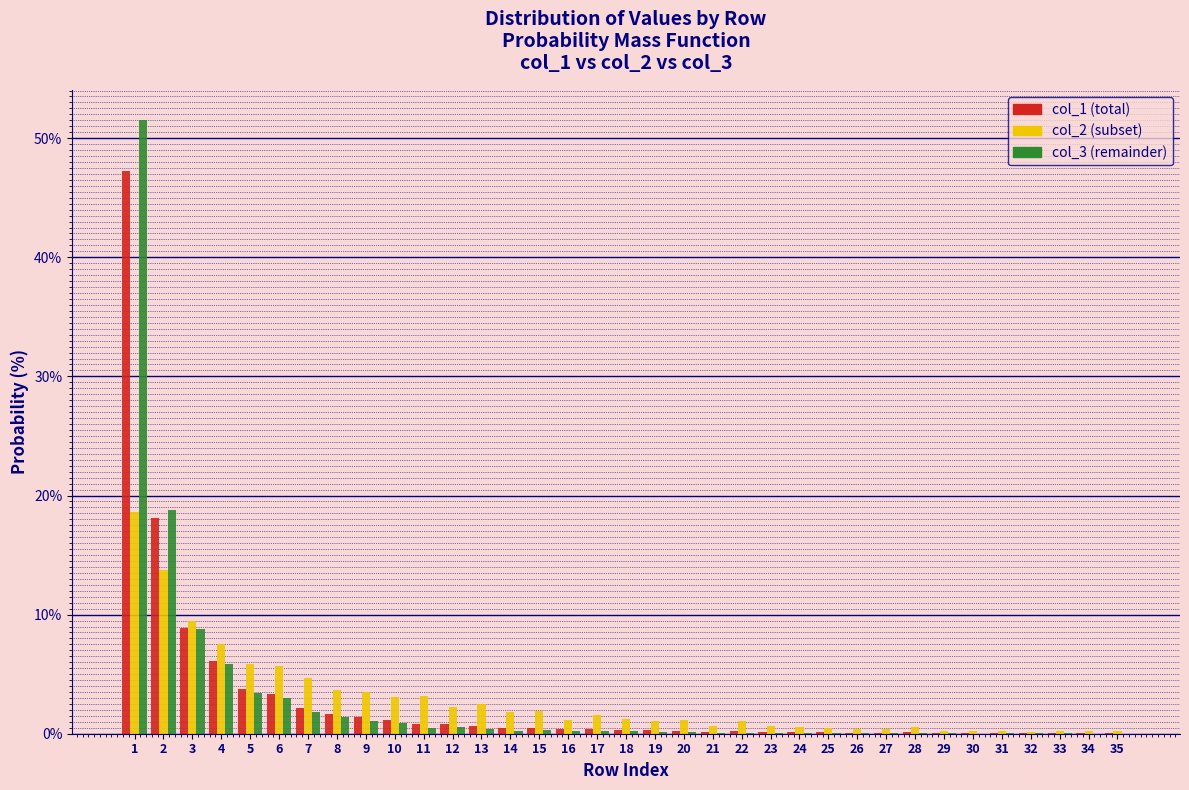

What is the total value across all series at 3?

27.1